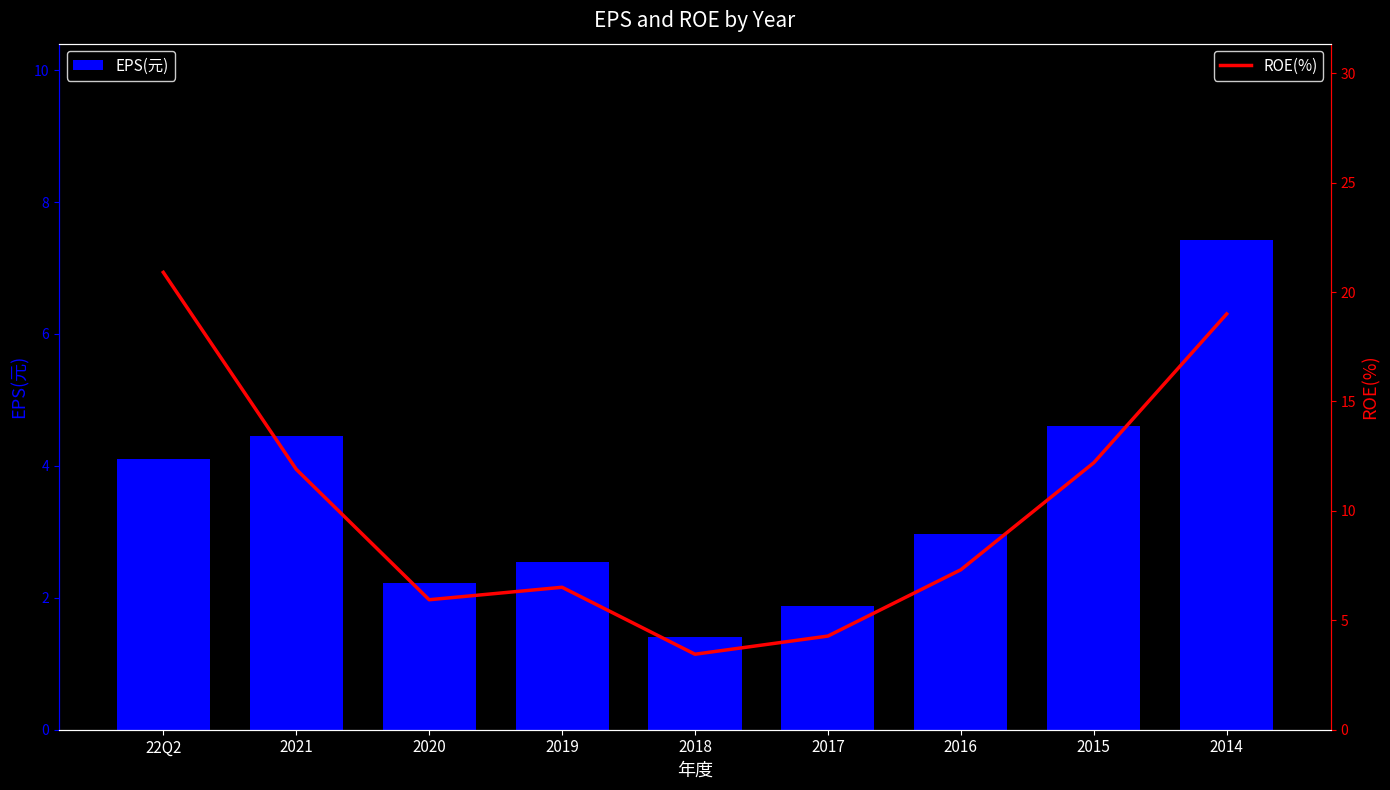

What is the label of the 8th bar from the left?

2015